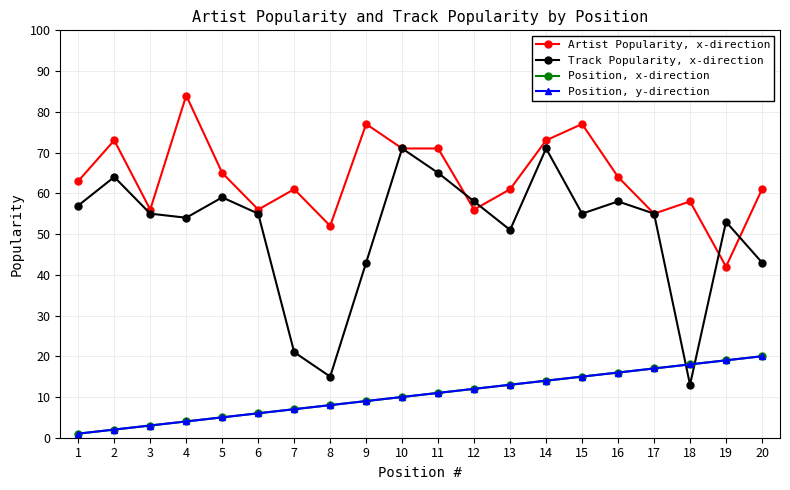

Rank the series by their maximum value, from highest to lowest.

Artist Popularity, x-direction, Track Popularity, x-direction, Position, x-direction, Position, y-direction